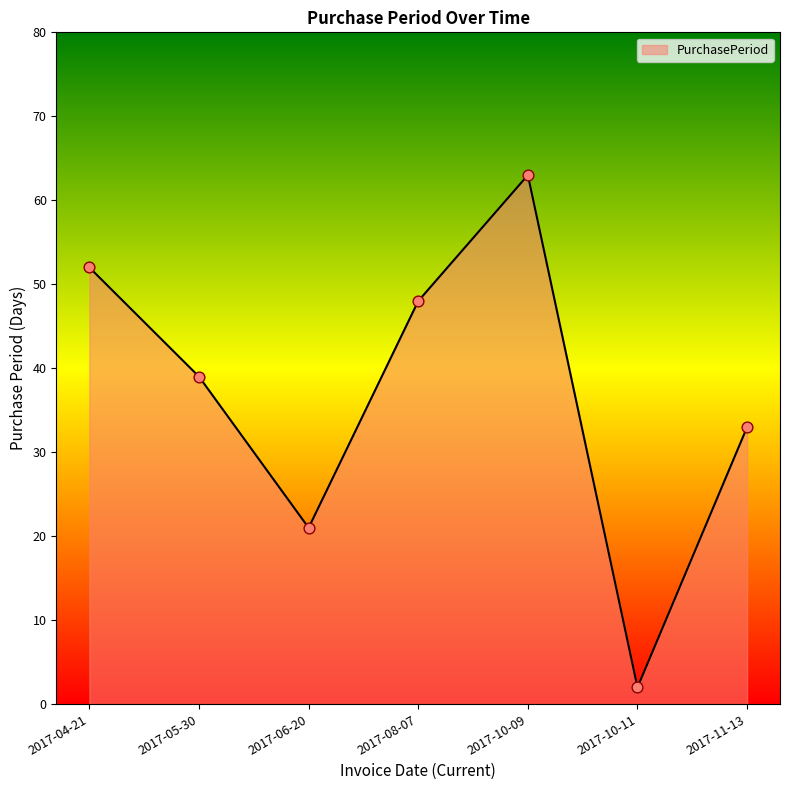

Approximately how many times larger is the value at 2017-10-09 compared to 2017-11-13?

1.9